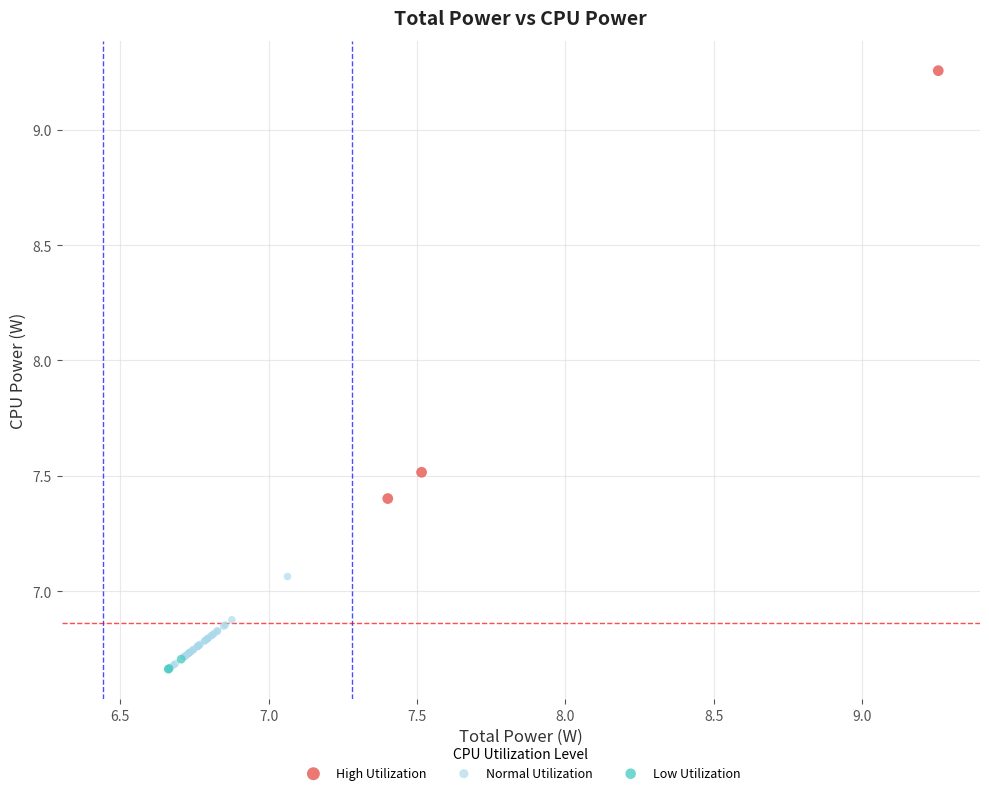

Which series contains the highest Y value?

High Utilization